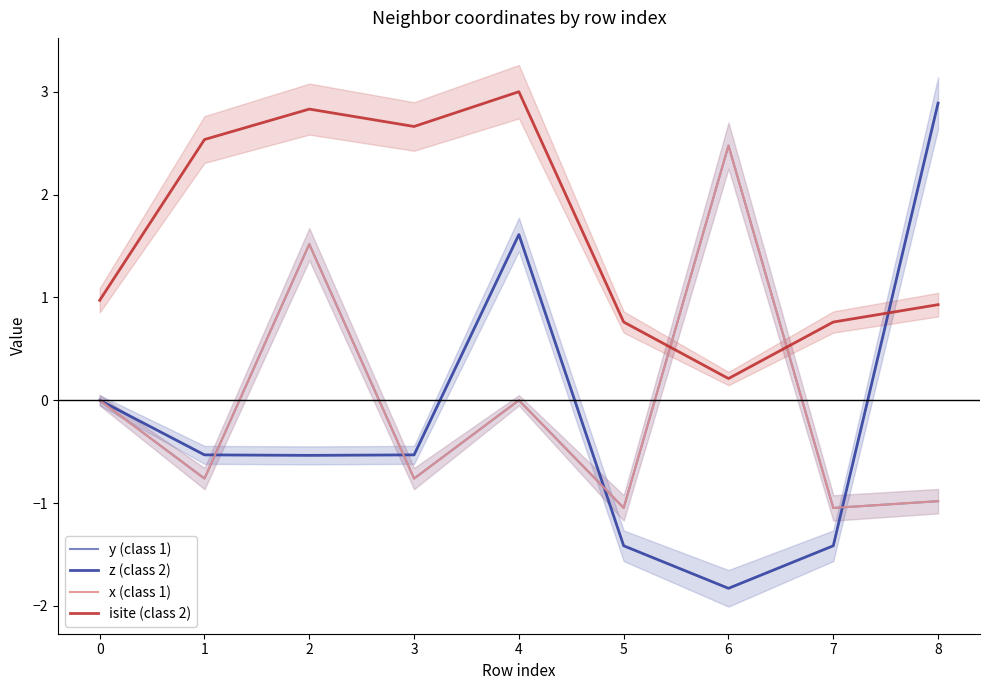

What is the value of the y (class 1) point at the 6th from the left?

-1.0